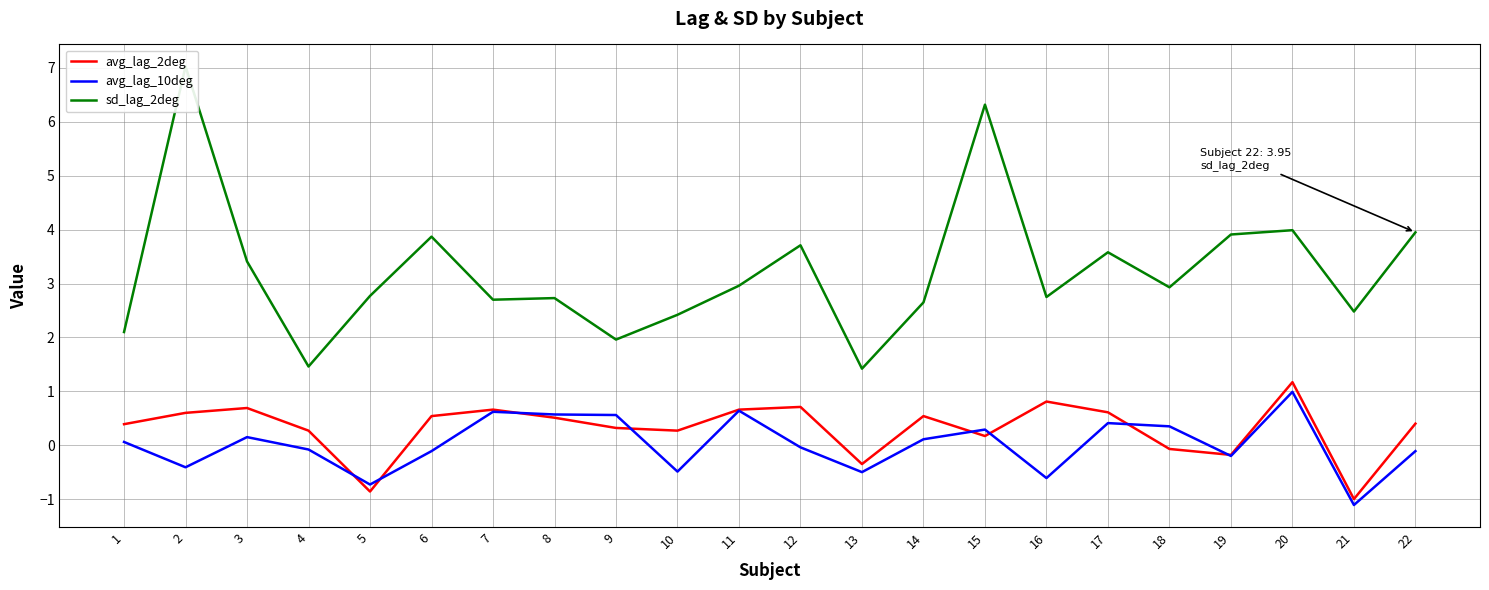

What is the sum of the sd_lag_2deg values at 3 and 4?

4.9